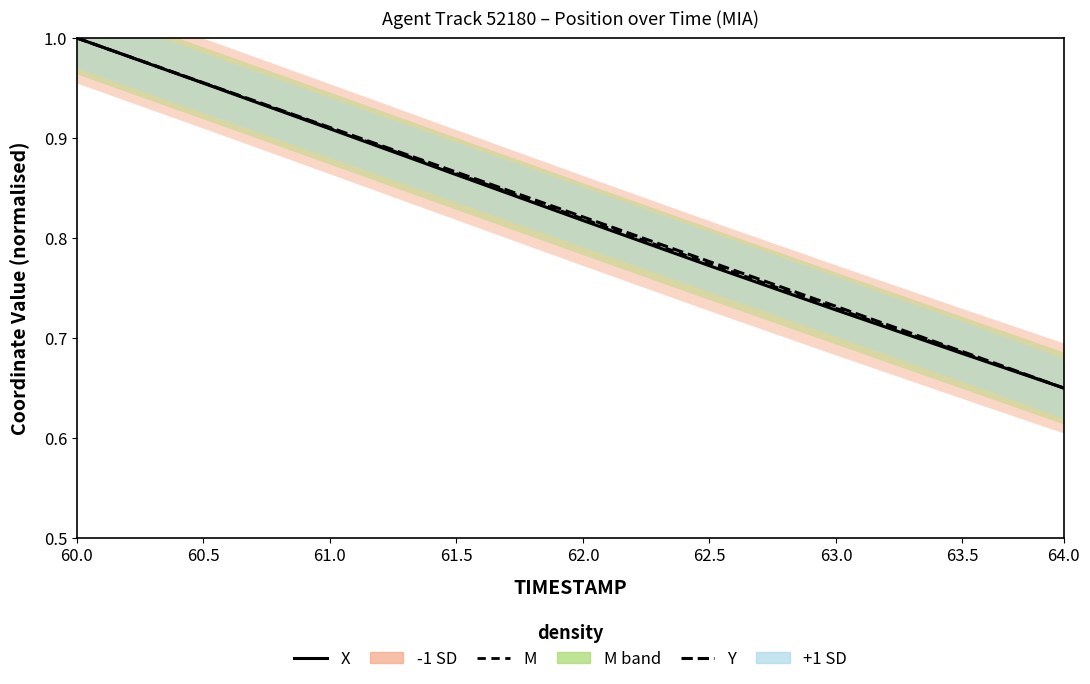

What are all the series names shown in the legend?

X, M, Y